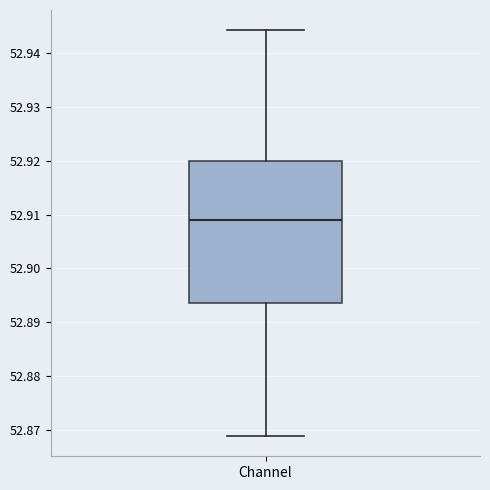

Where is the upper edge of the box for Channel on the y-axis? The values are not printed on the chart, so give them approximately, as read against the axis.

52.920